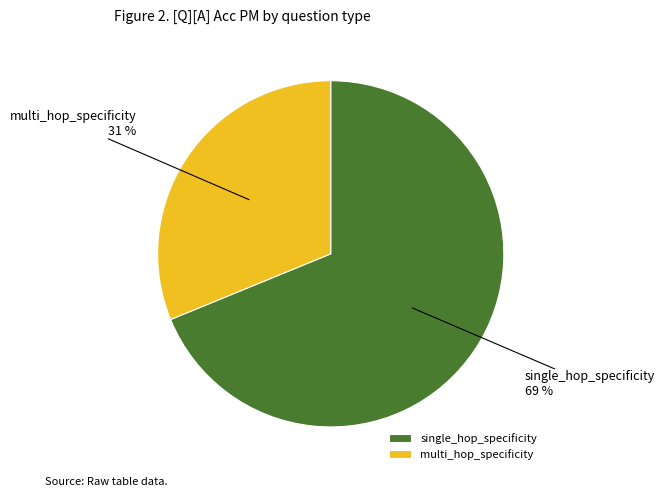

Is the sum of multi_hop_specificity and single_hop_specificity greater than half?

Yes